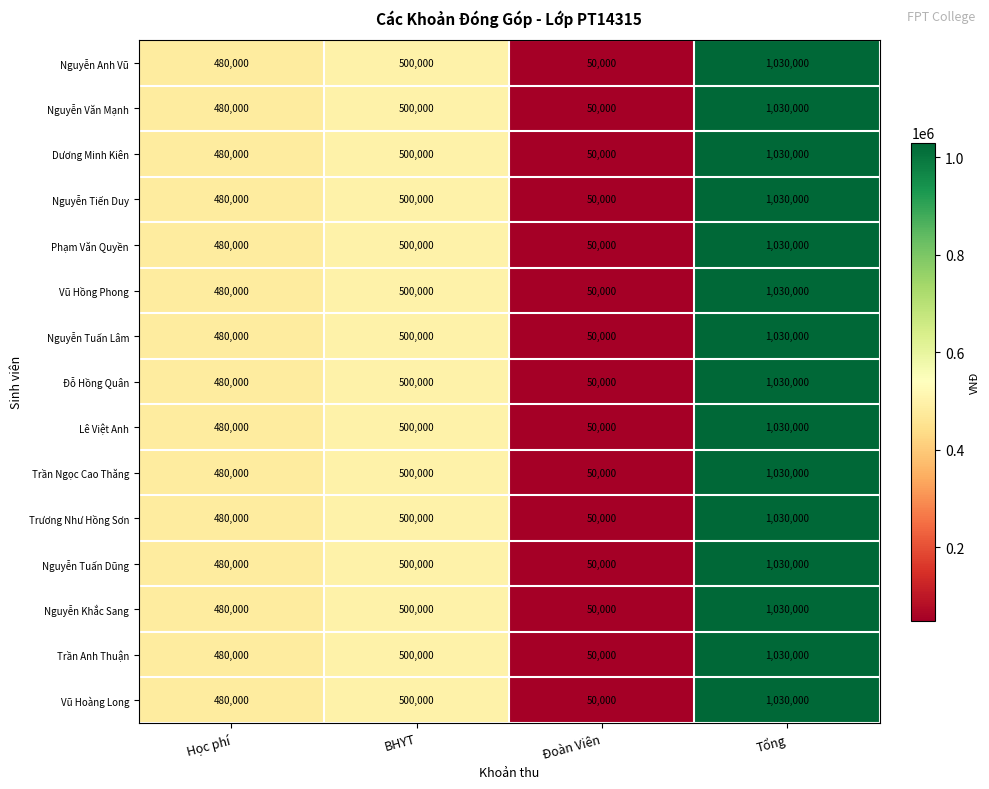

Count the number of data series in this chart.

15